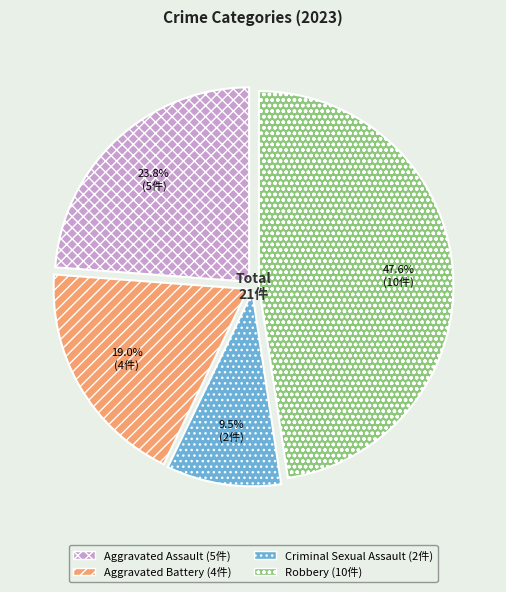

What is the smallest slice in the pie chart?

Criminal Sexual Assault